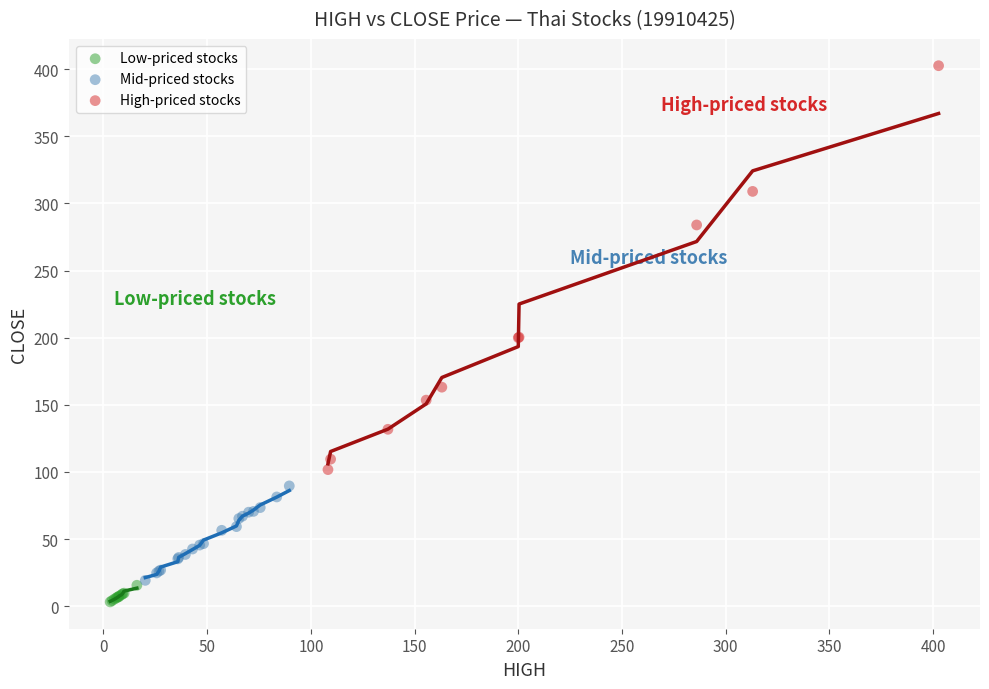

Which series contains the highest Y value?

High-priced stocks